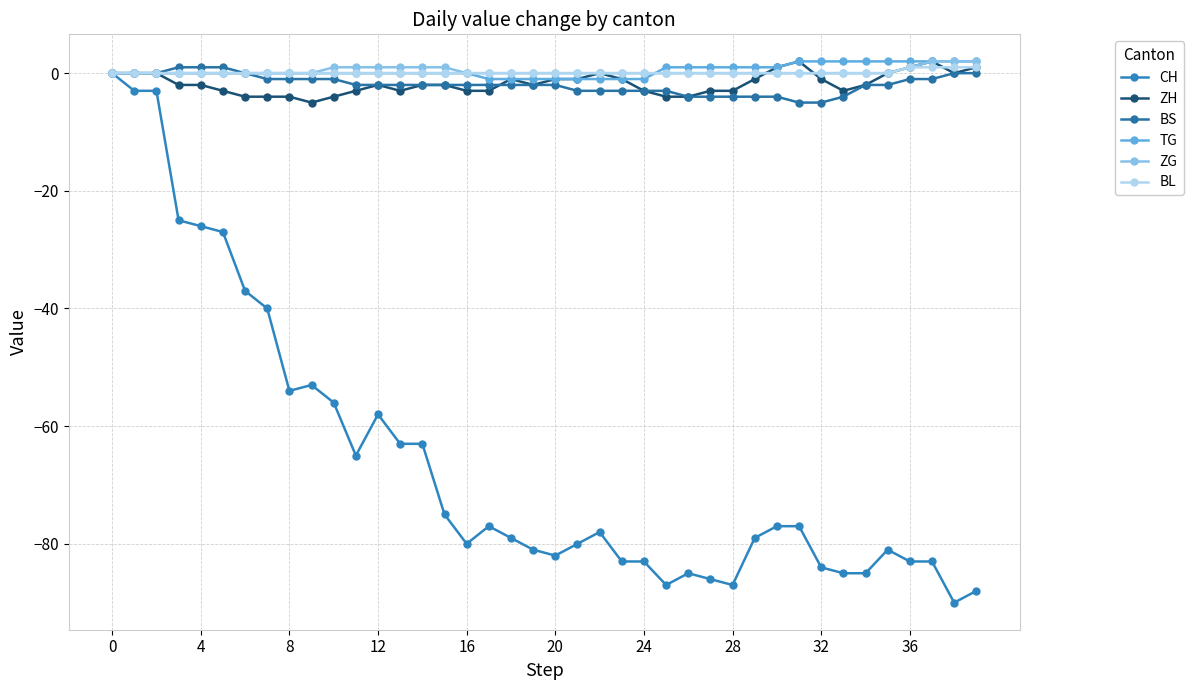

Count the number of categories in the chart.

40